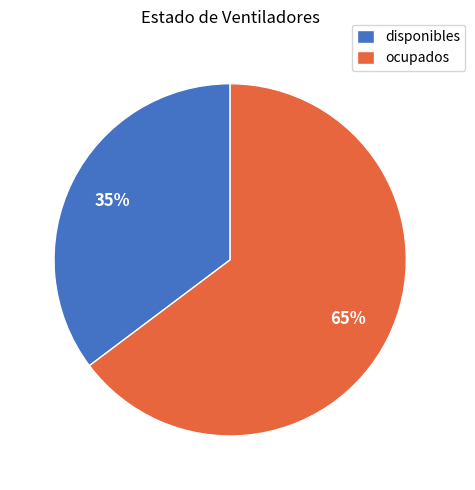

What percentage is the ocupados slice, to the nearest percent?

65%